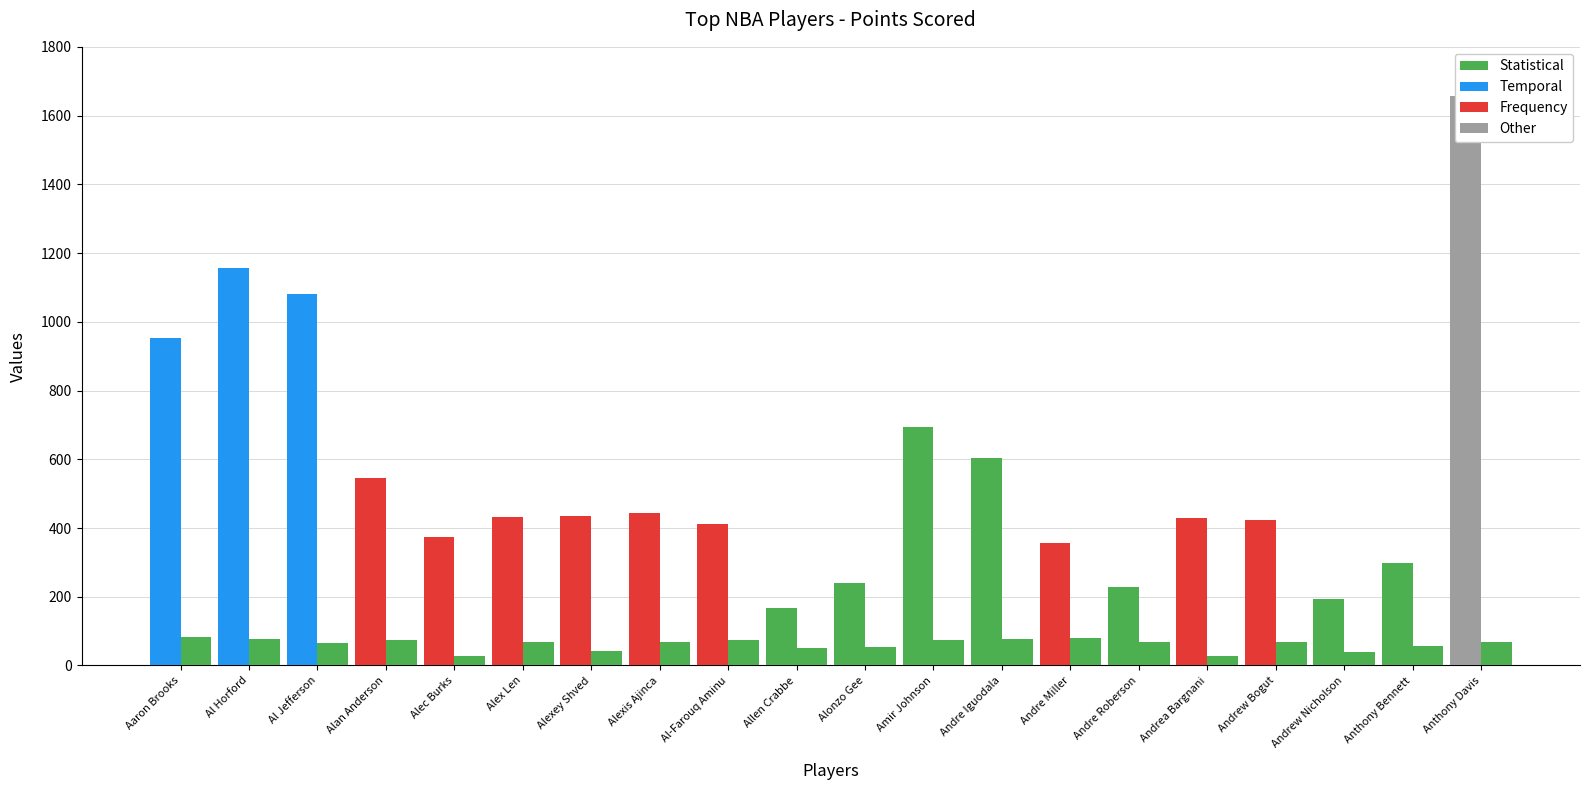

At which label does Games Played reach its peak?

Aaron Brooks